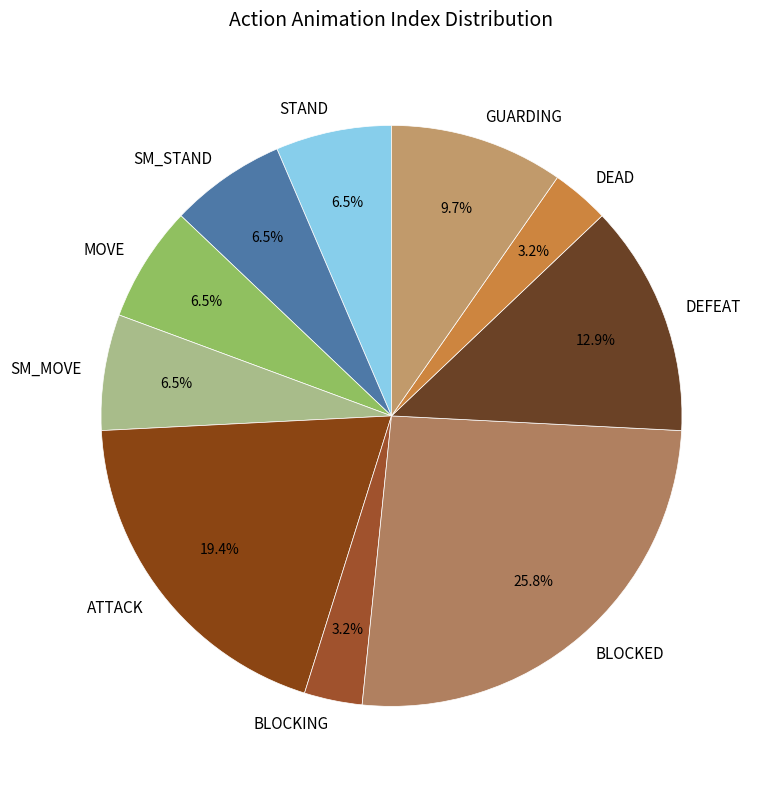

Which slice is the largest?

BLOCKED